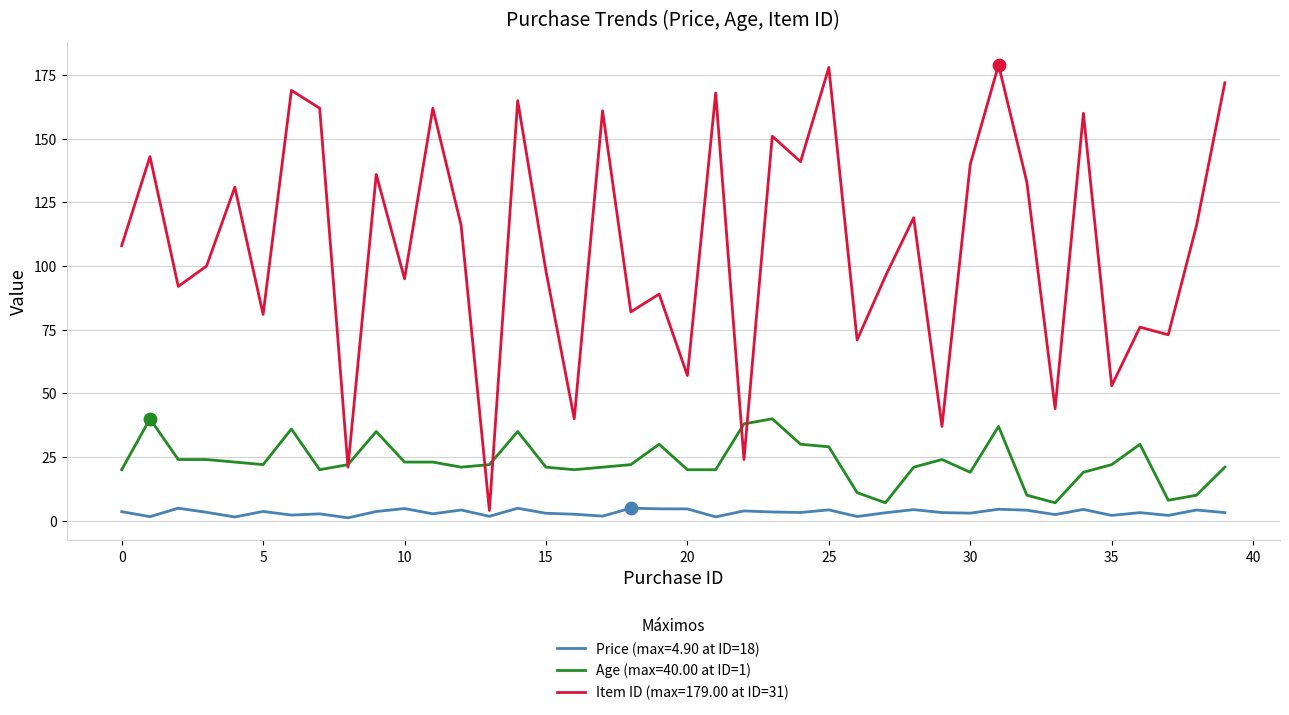

Which series has the largest range (max minus min)?

Item ID (max=179.00 at ID=31)